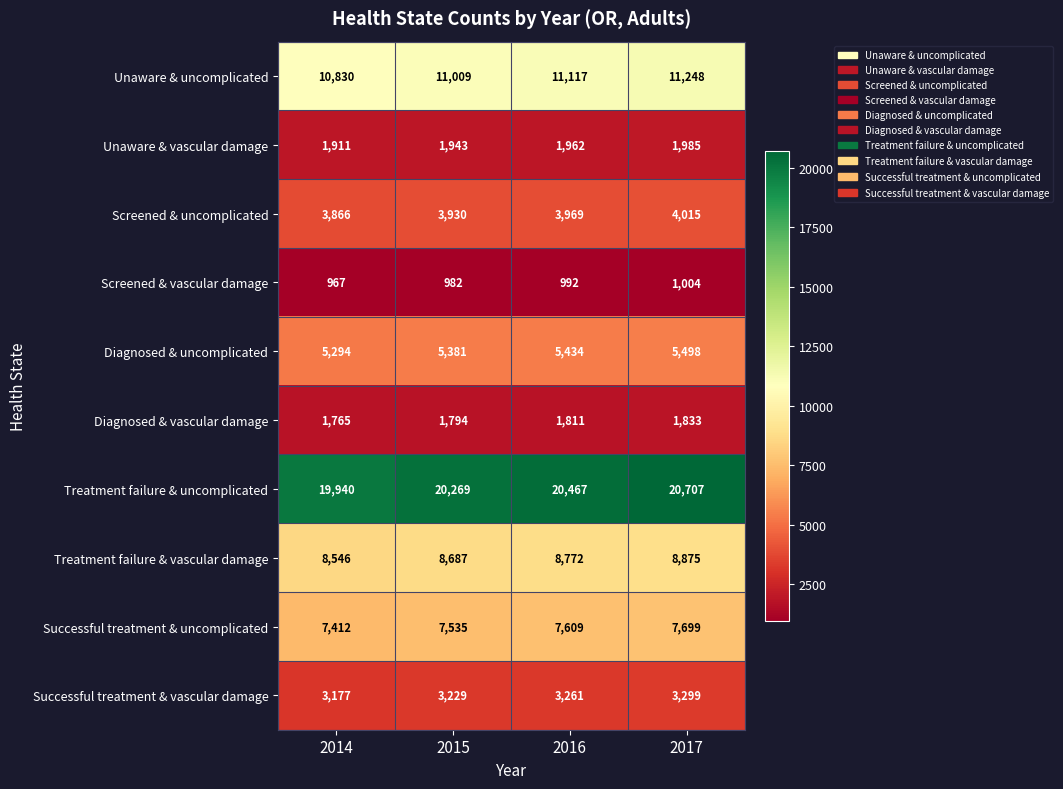

What is the total value across all series at 2016?

65394